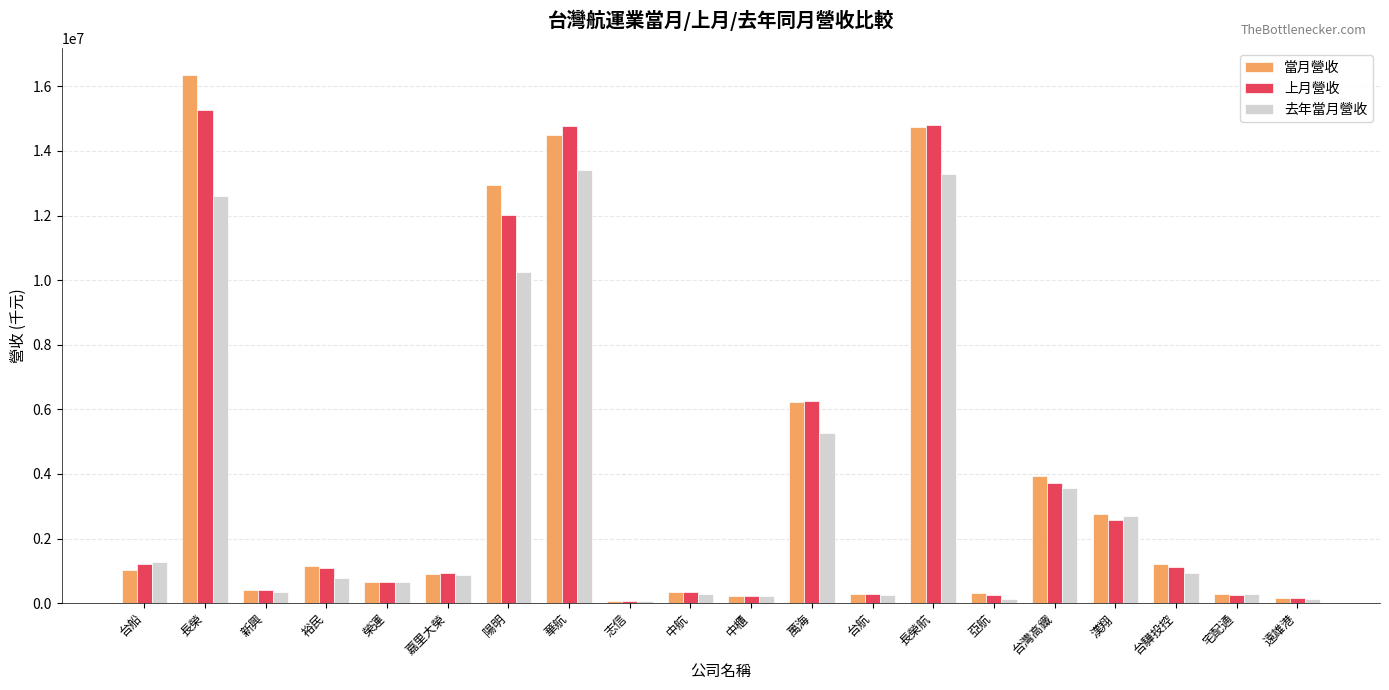

At which category is the sum across all series the highest?

長榮